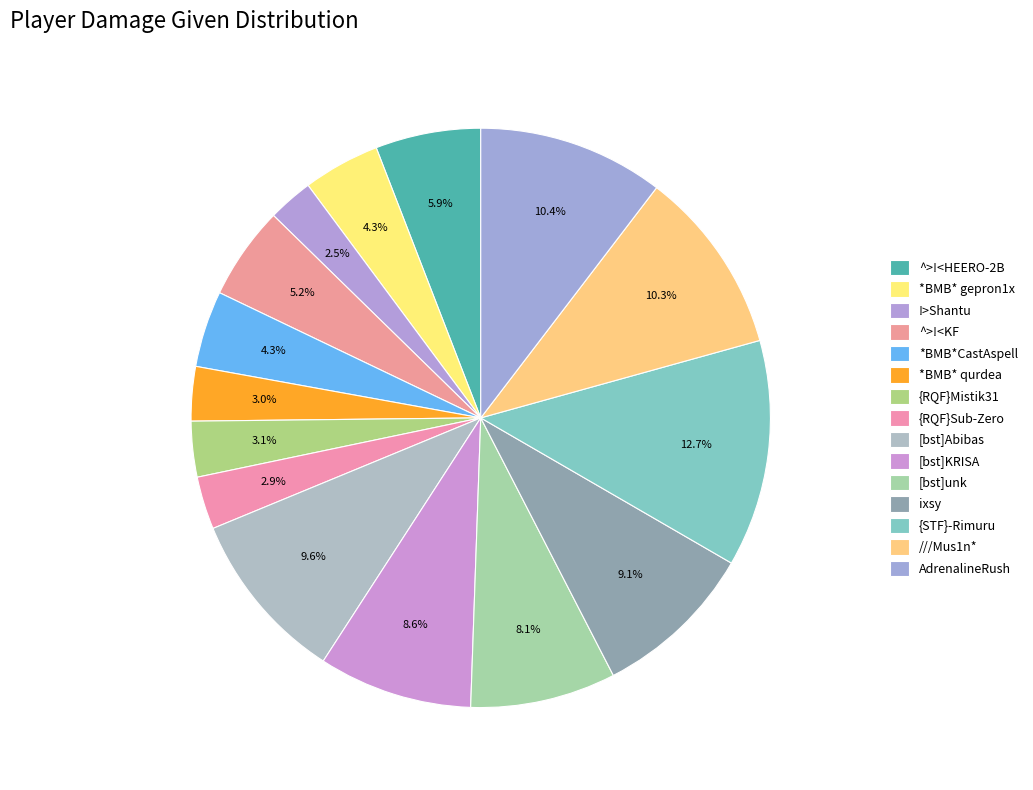

Count the number of slices in the pie.

15